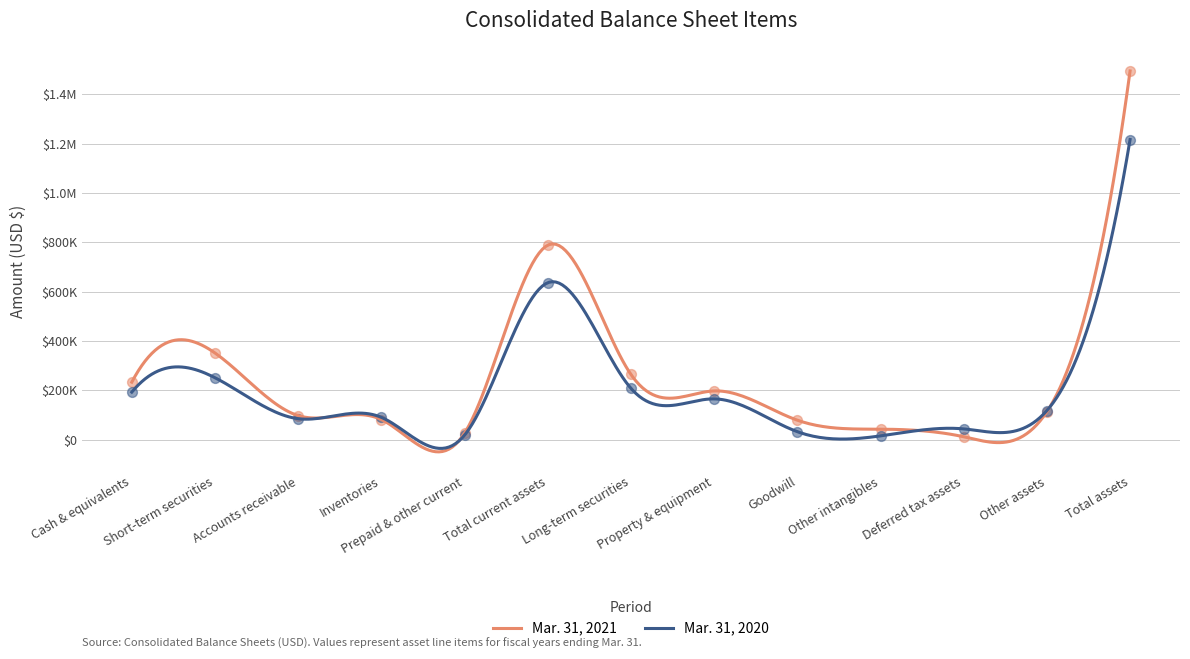

Which series has the largest Y range (max minus min)?

Mar. 31, 2021